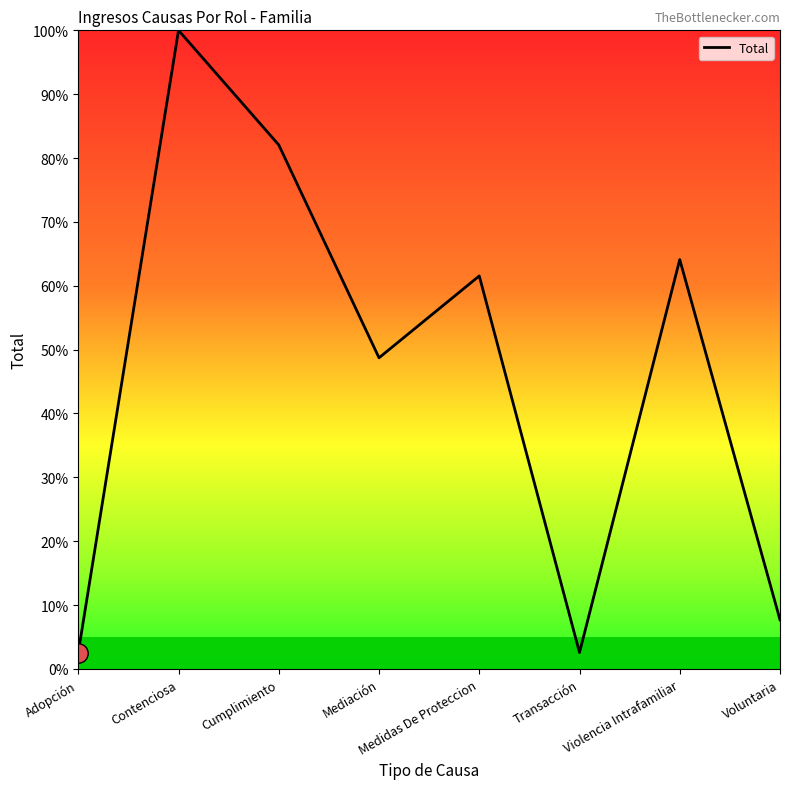

What is the change in value from Violencia Intrafamiliar to Voluntaria?

-56.4